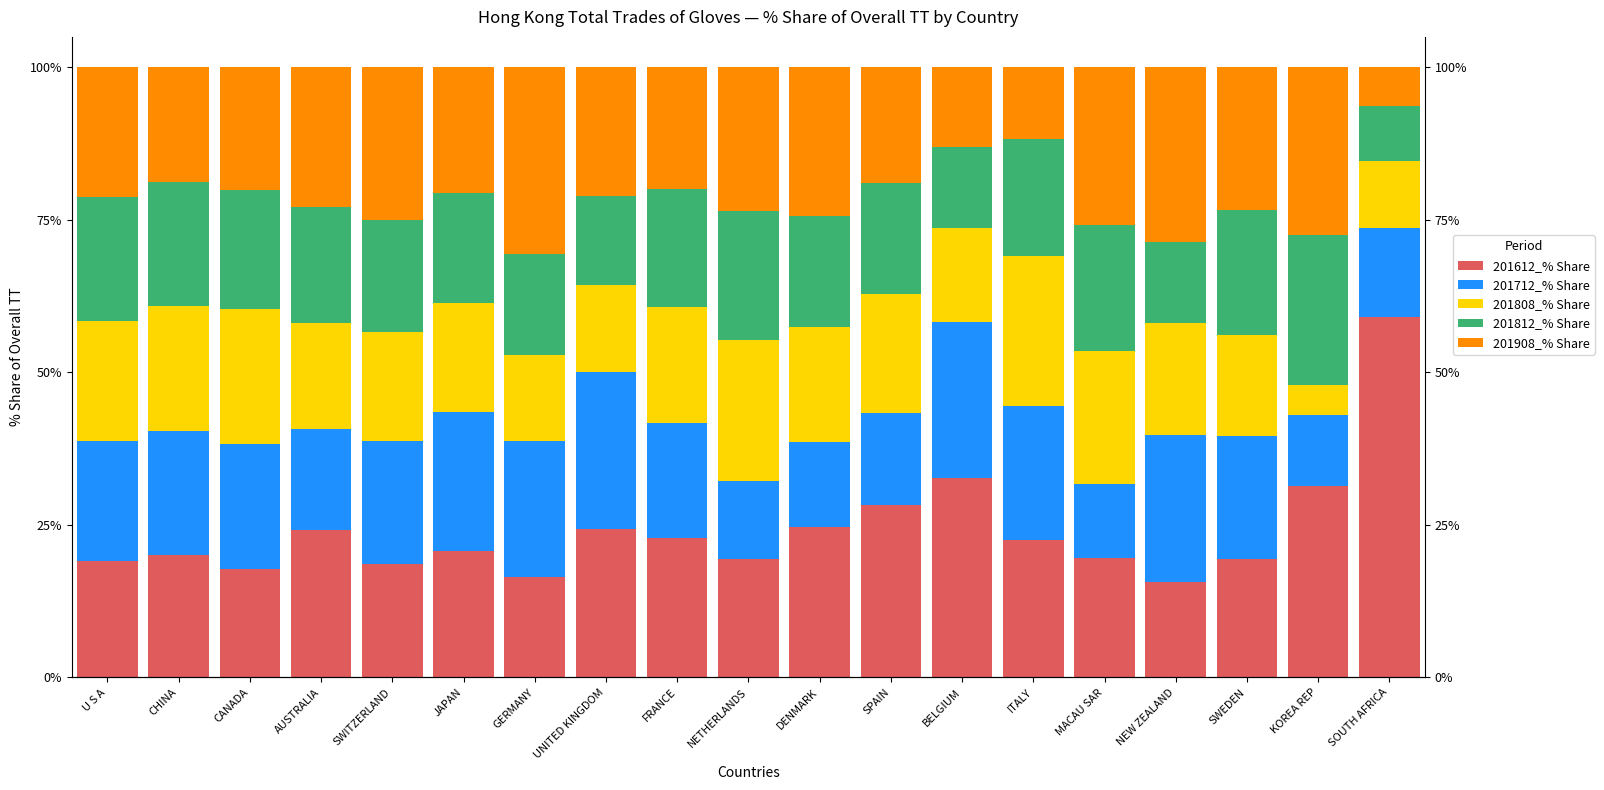

What is the difference between the maximum and second lowest values in the 201712_% Share series?

13.6